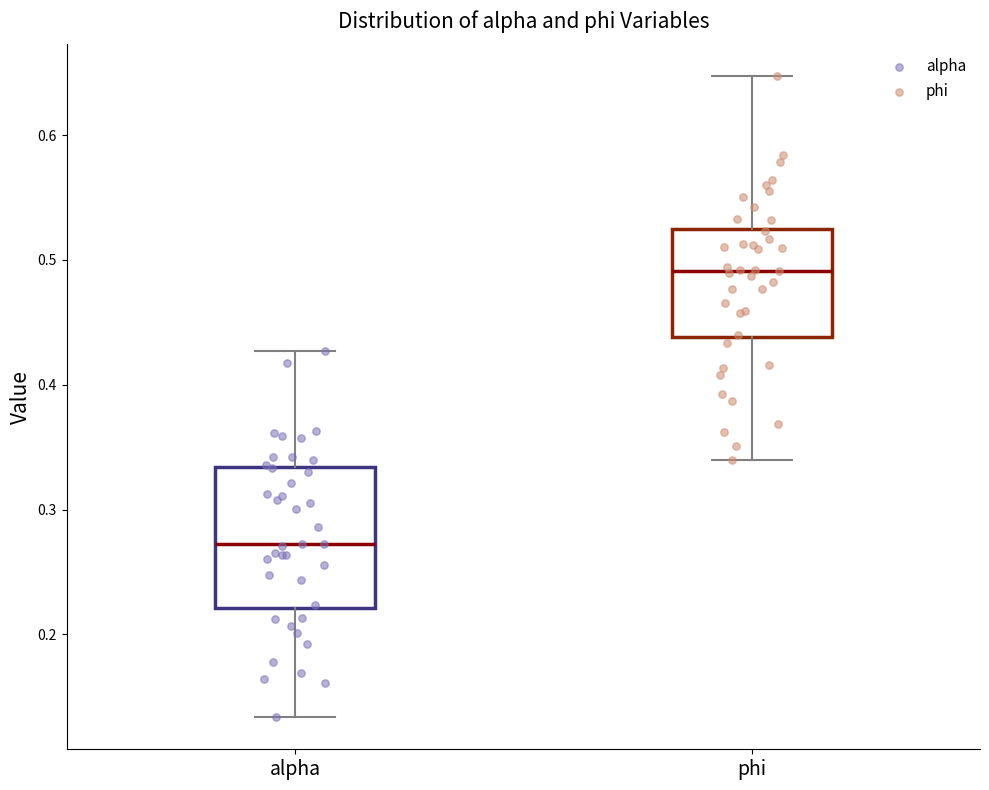

Comparing the boxes themselves (not the whiskers), which one is the tallest?

alpha